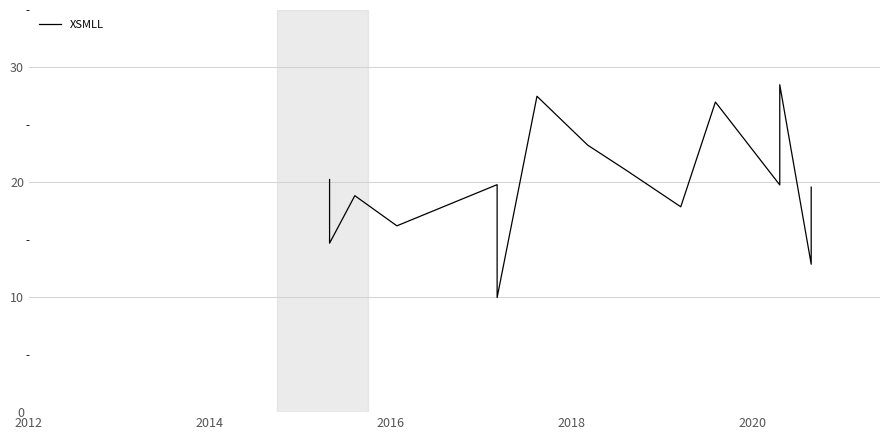

What is the average value?

19.8